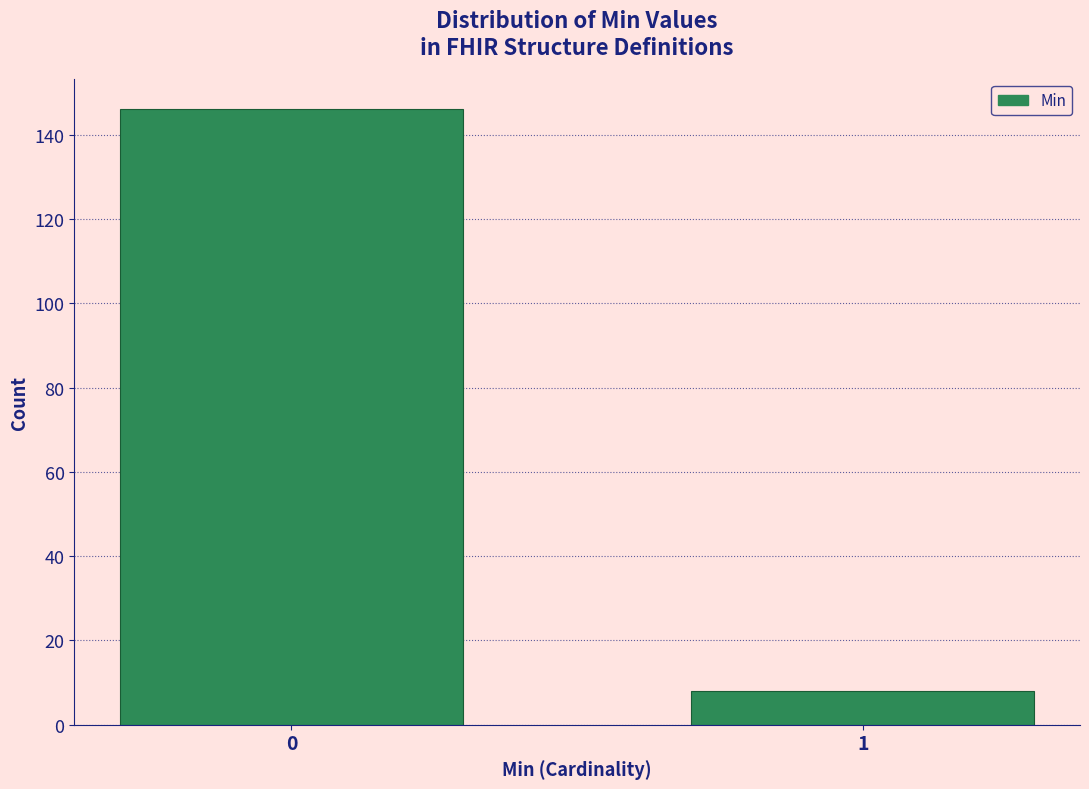

Reading left to right, extract all data points from this chart.

146	8